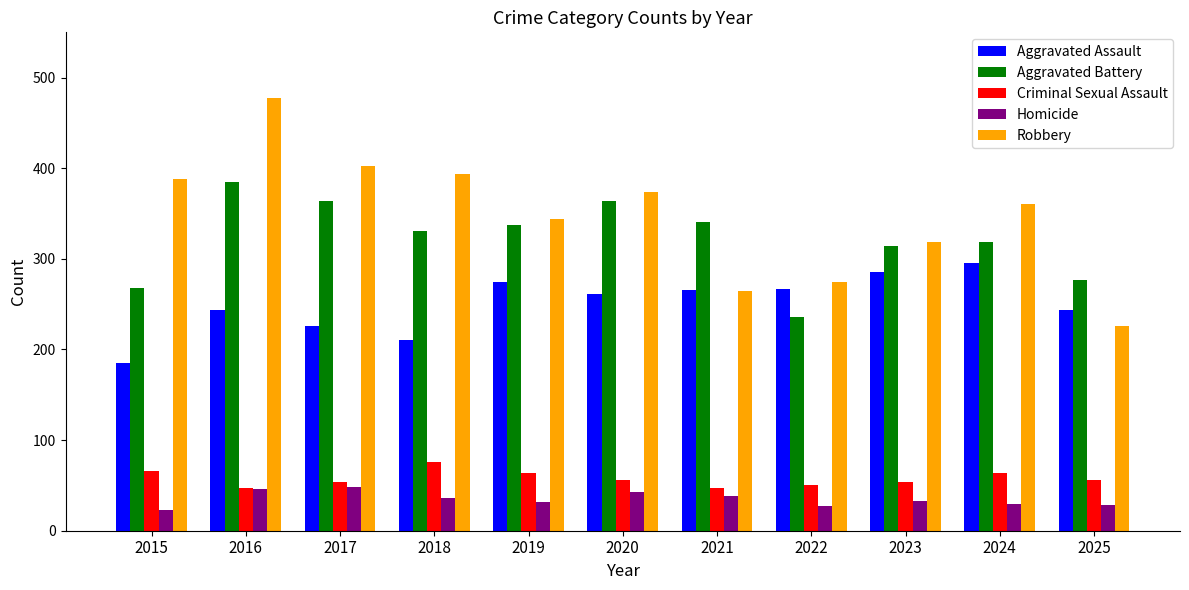

The value of Criminal Sexual Assault at 2025 is 88. True or false?

False